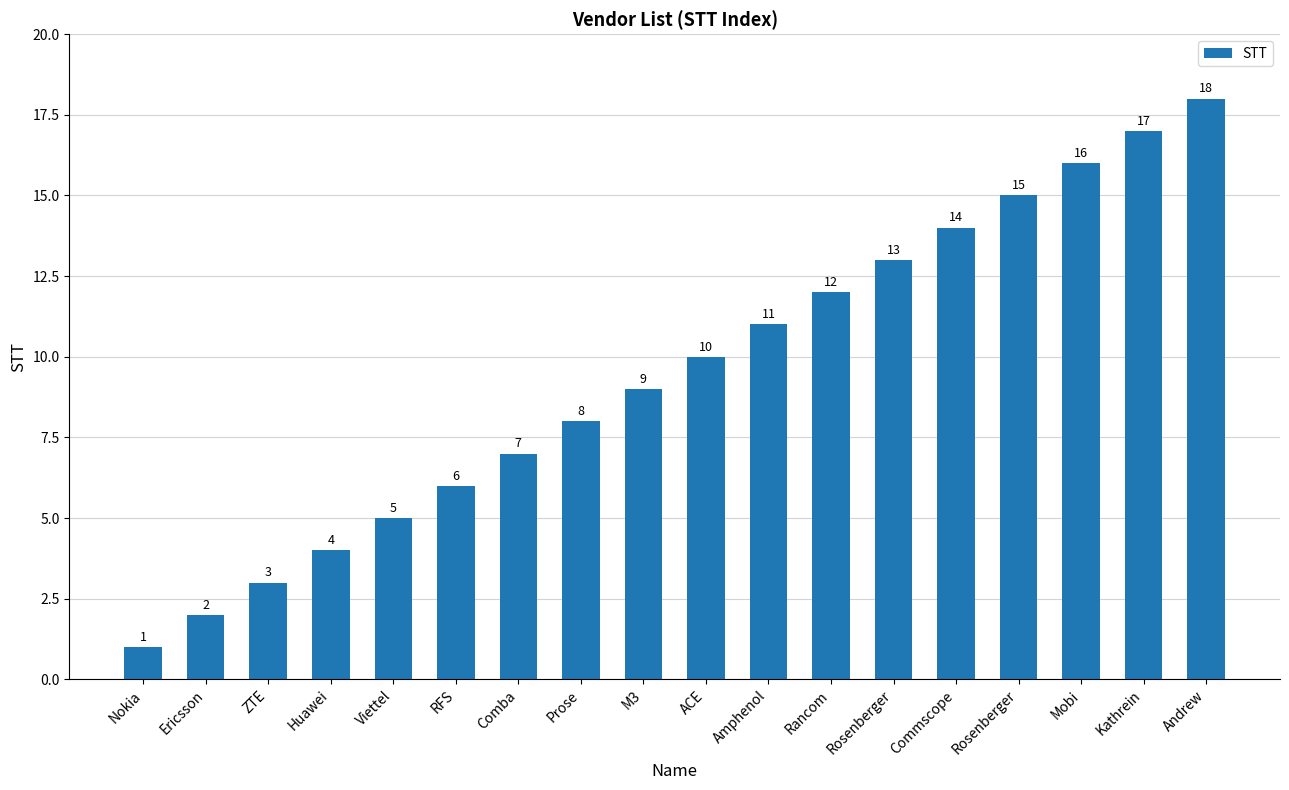

What is the average value?

10